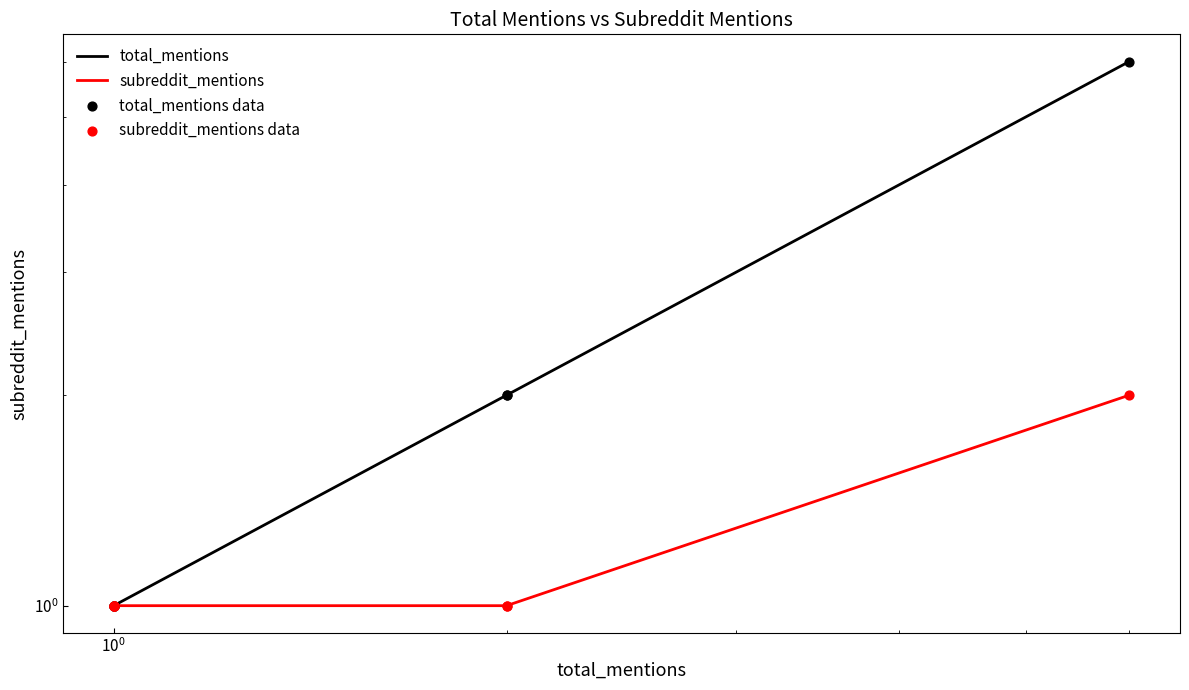

Which series has the largest Y range (max minus min)?

total_mentions